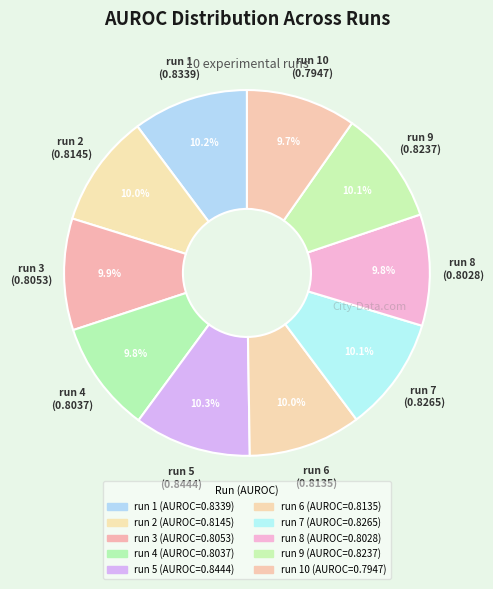

How many segments does this pie chart have?

10